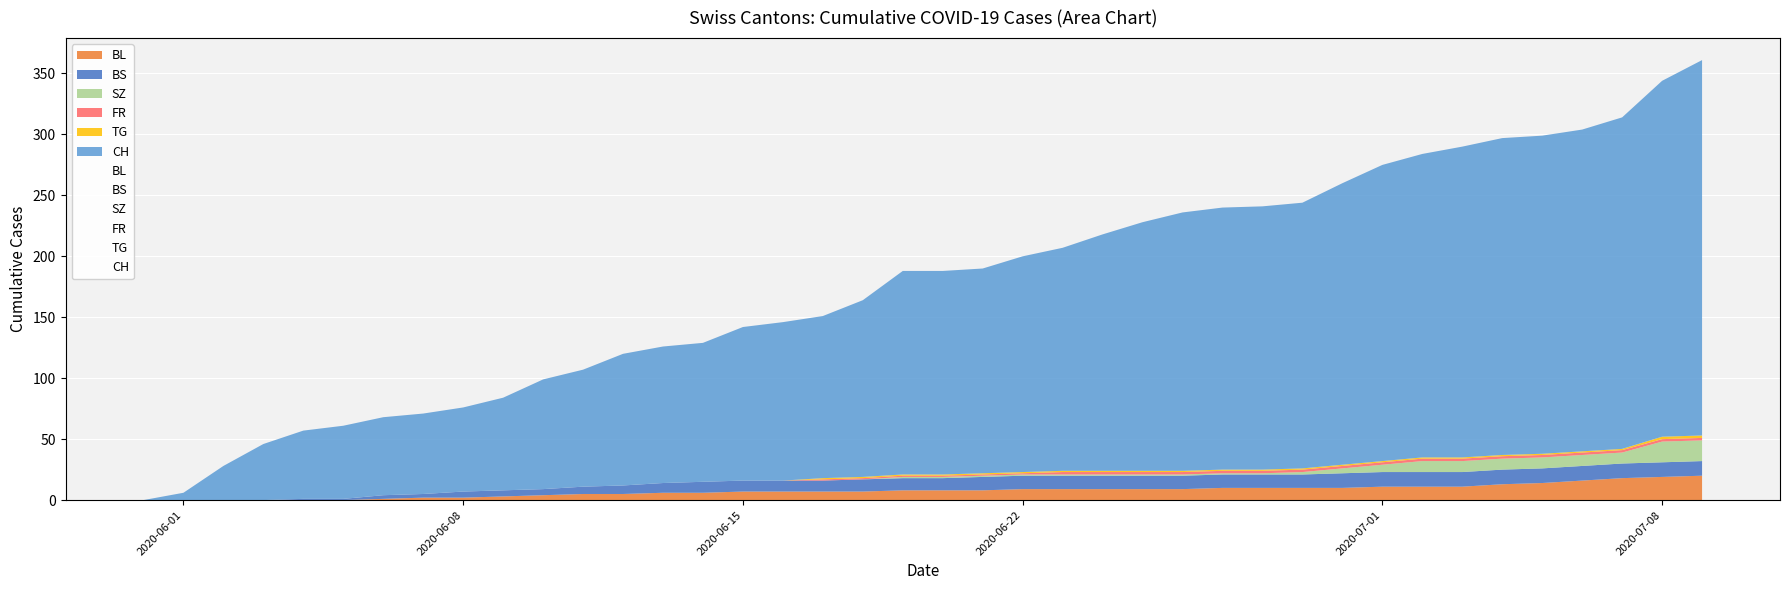

What value does the CH series have at 2020-06-04, to the nearest 10?

60